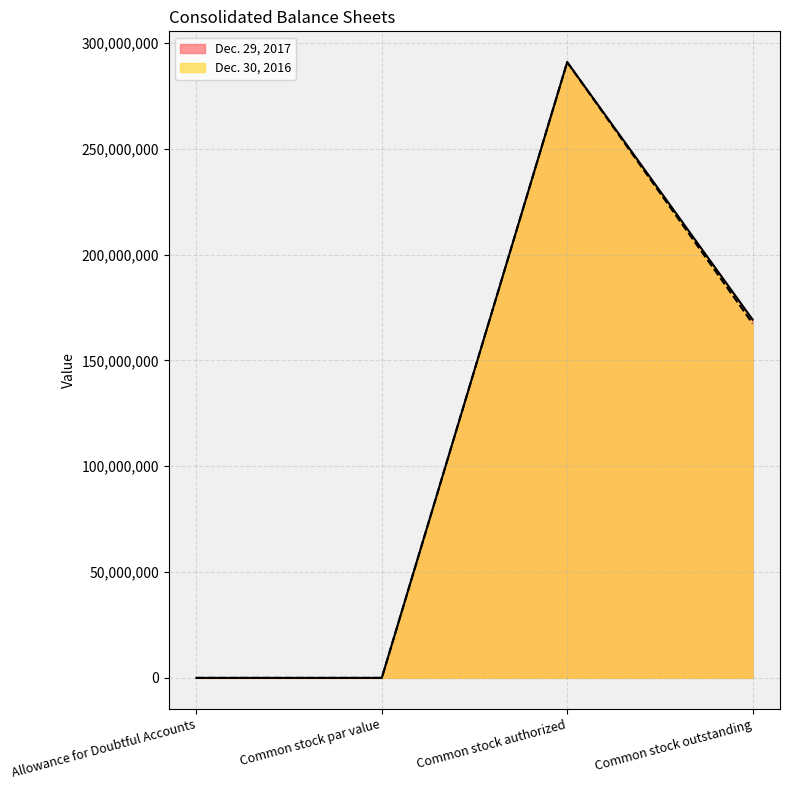

What is the average value of the Dec. 30, 2016 series?

114625812.4